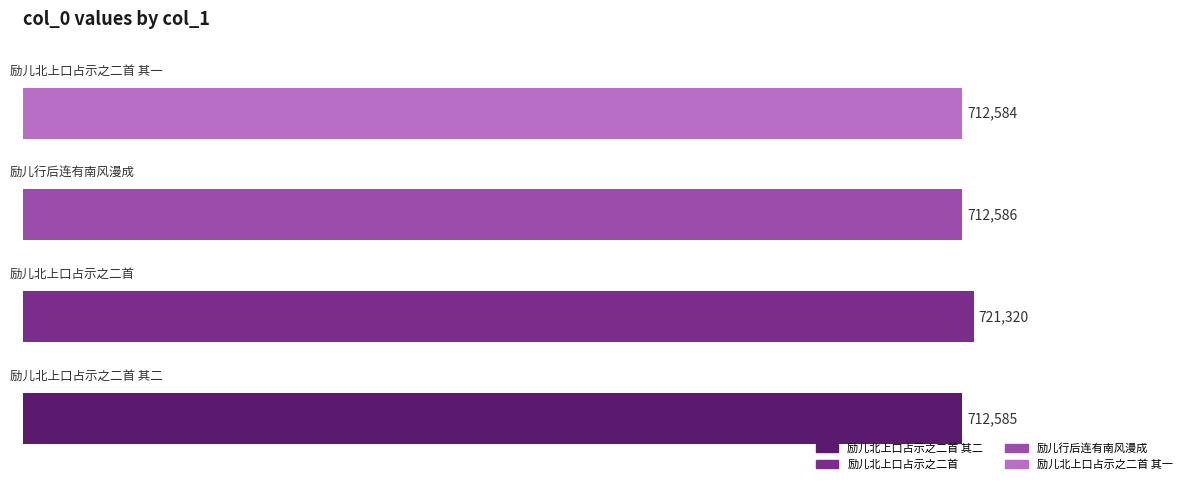

List the labels in order of value, smallest first.

励儿北上口占示之二首 其一, 励儿北上口占示之二首 其二, 励儿行后连有南风漫成, 励儿北上口占示之二首